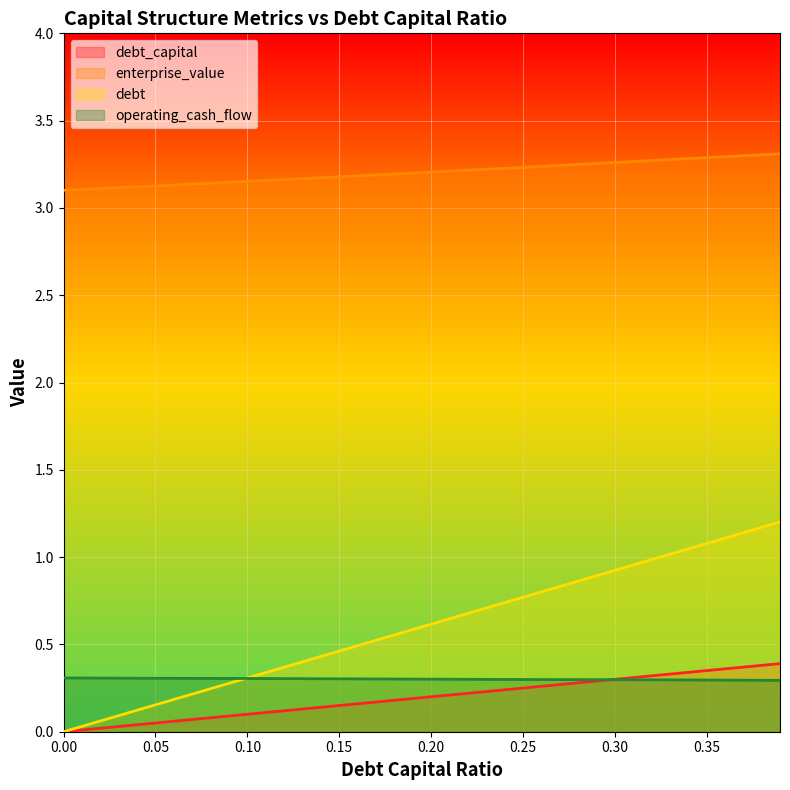

How many intersections are there between operating_cash_flow and debt?

1